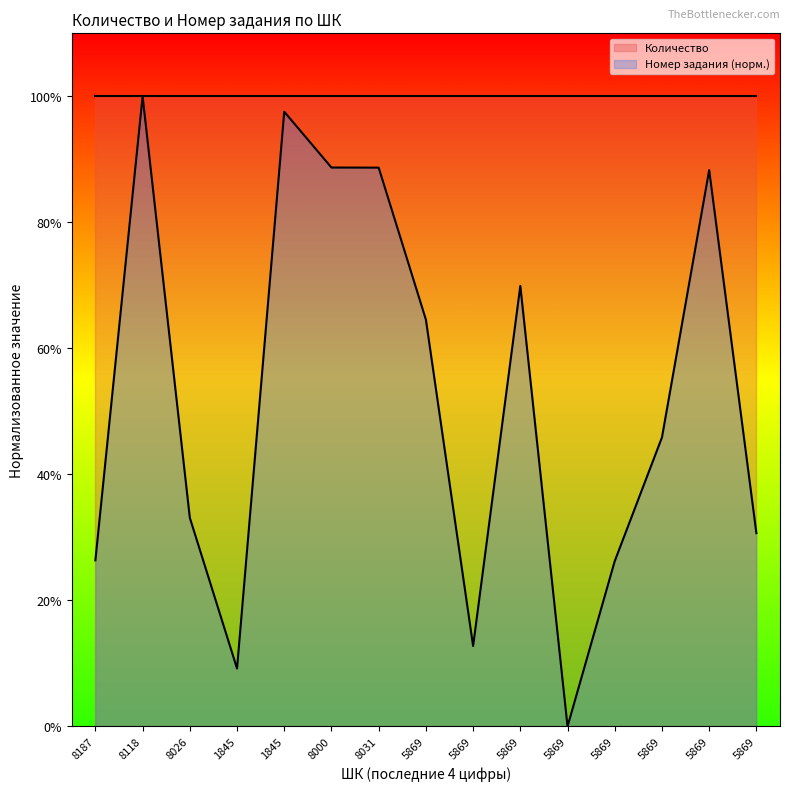

At which category does the data reach its first local peak?

8118